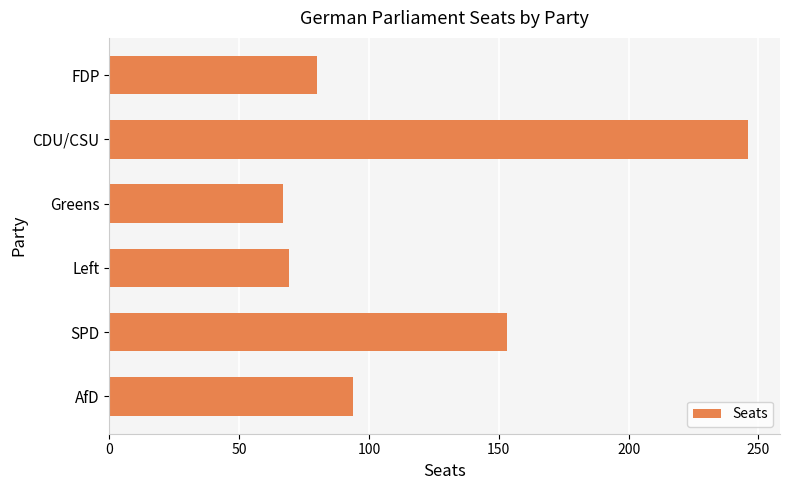

At which label is the value closest to 156?

SPD